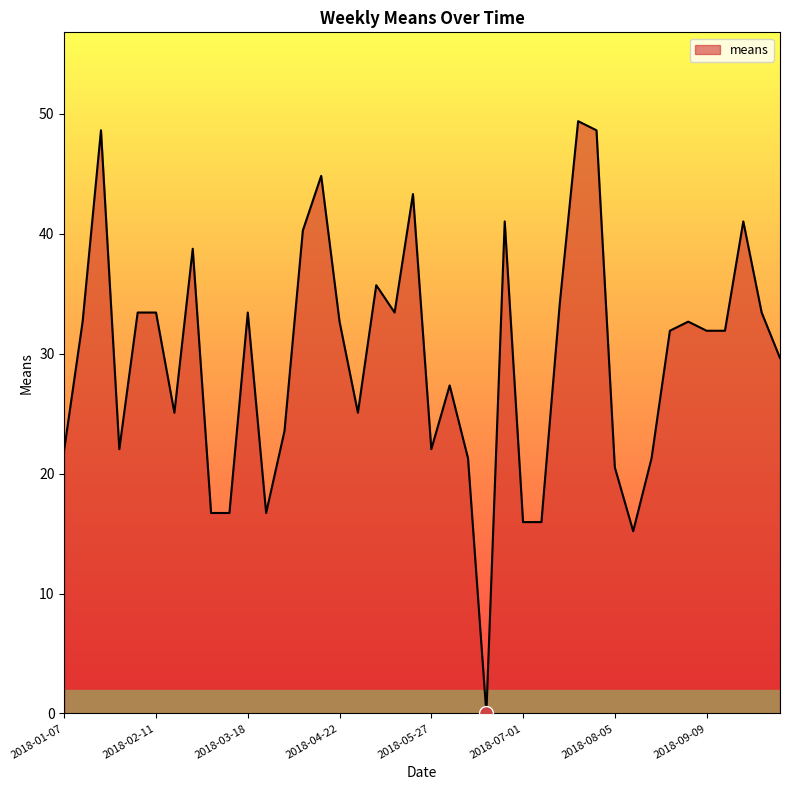

What is the greatest value displayed?

49.4